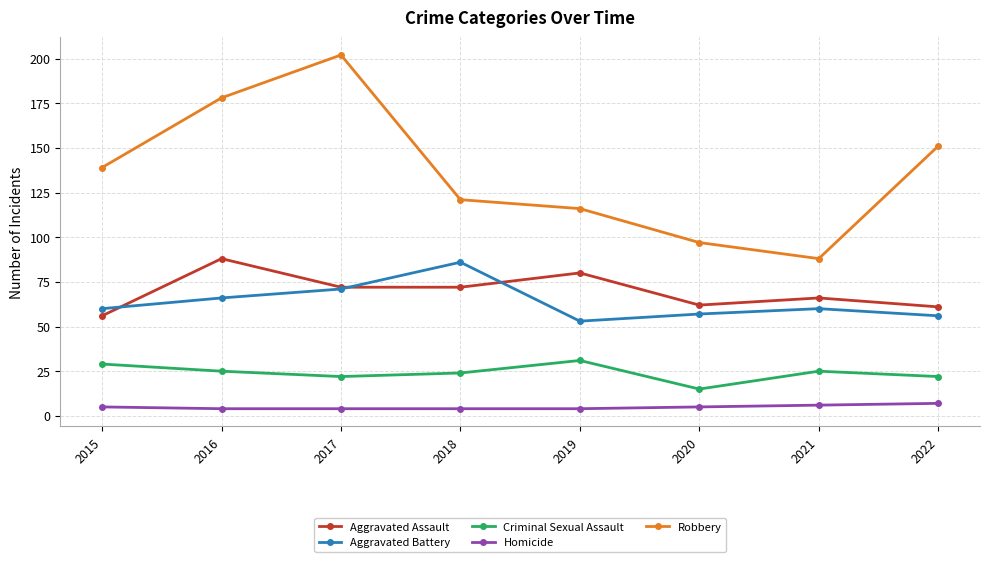

What is the highest value of the Aggravated Assault series?

88